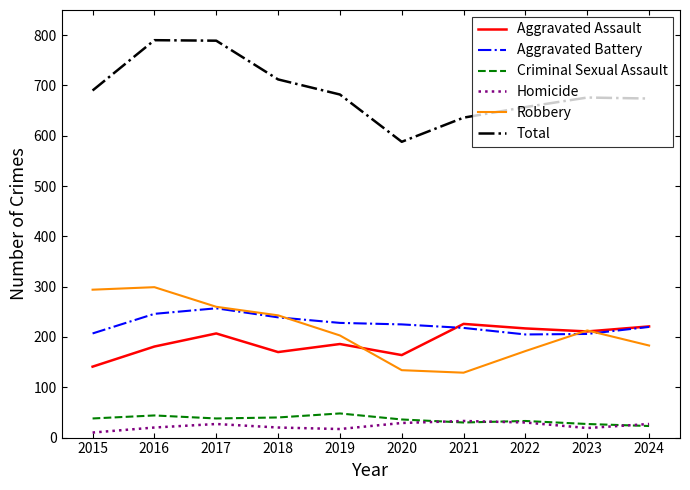

What is the highest value of the Homicide series?

33